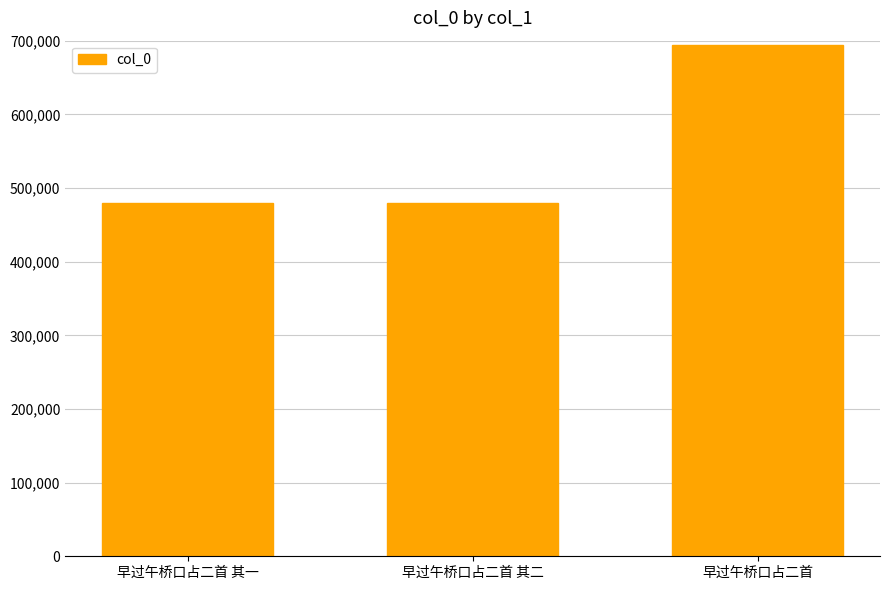

What is the label of the 1st bar from the left?

早过午桥口占二首 其一